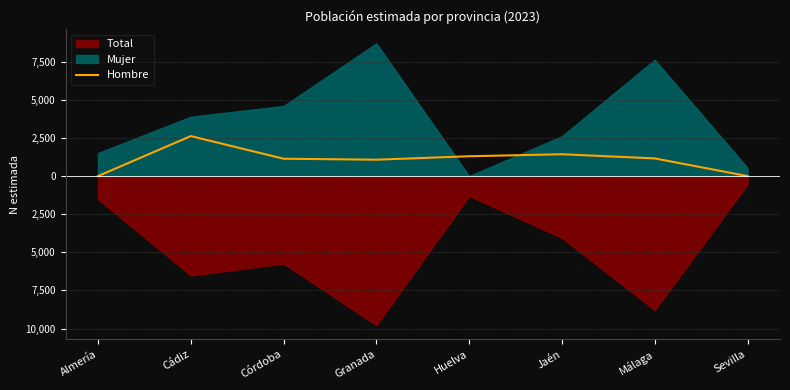

Is it true that the value at Almería is 1305?

False